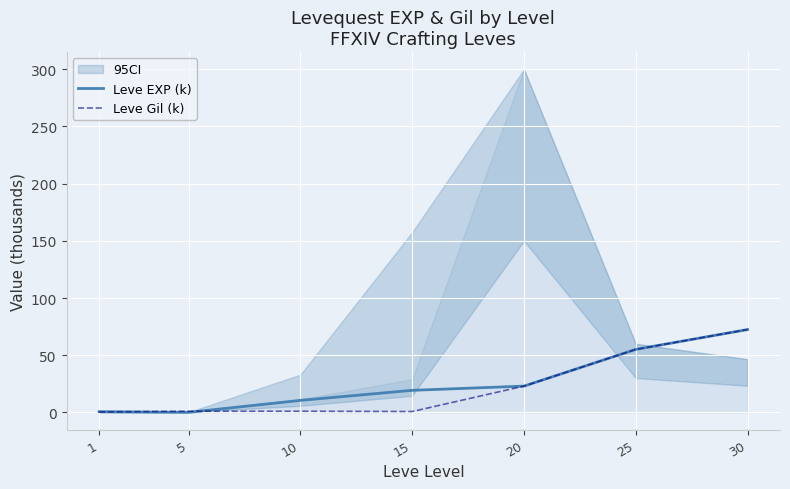

How many lines are shown in the chart?

2